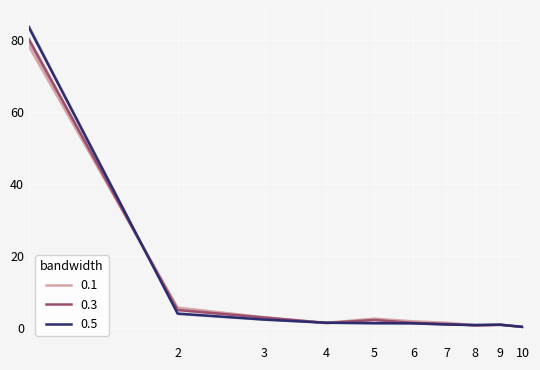

What is the maximum value for 0.3?

80.2